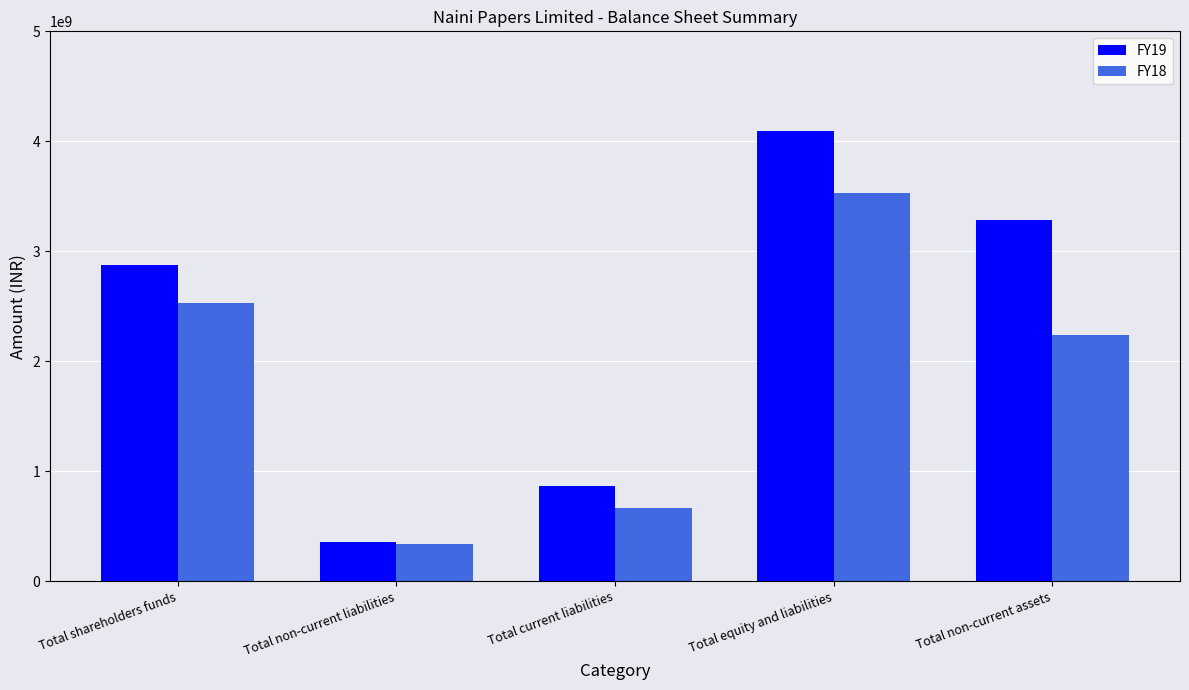

Are the bars grouped side by side (vs. stacked)?

Yes